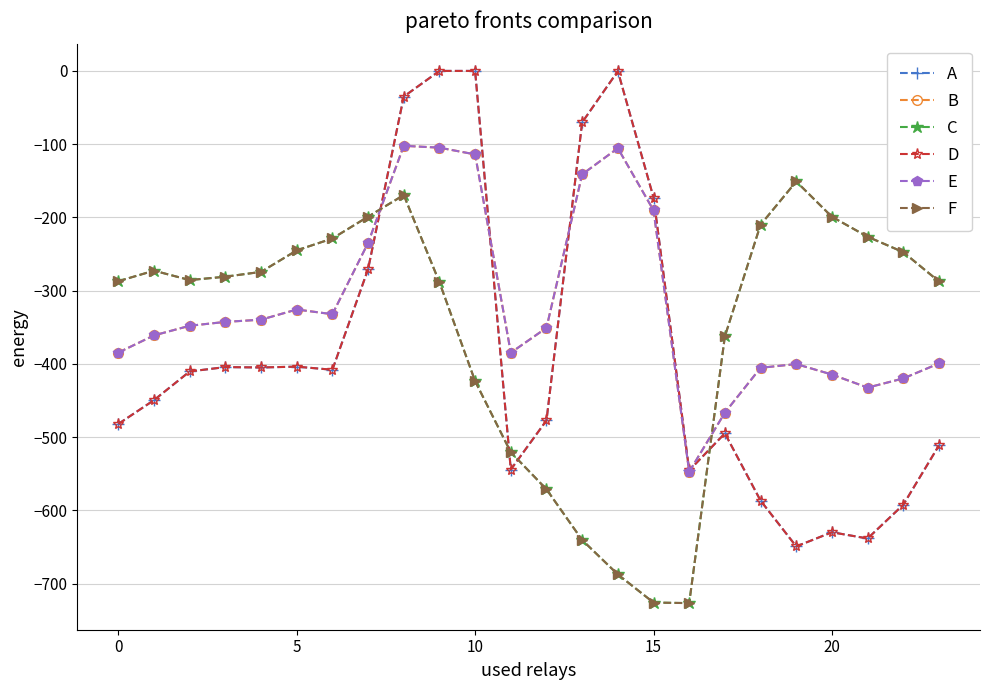

Is this an area chart (filled region under the line)?

No